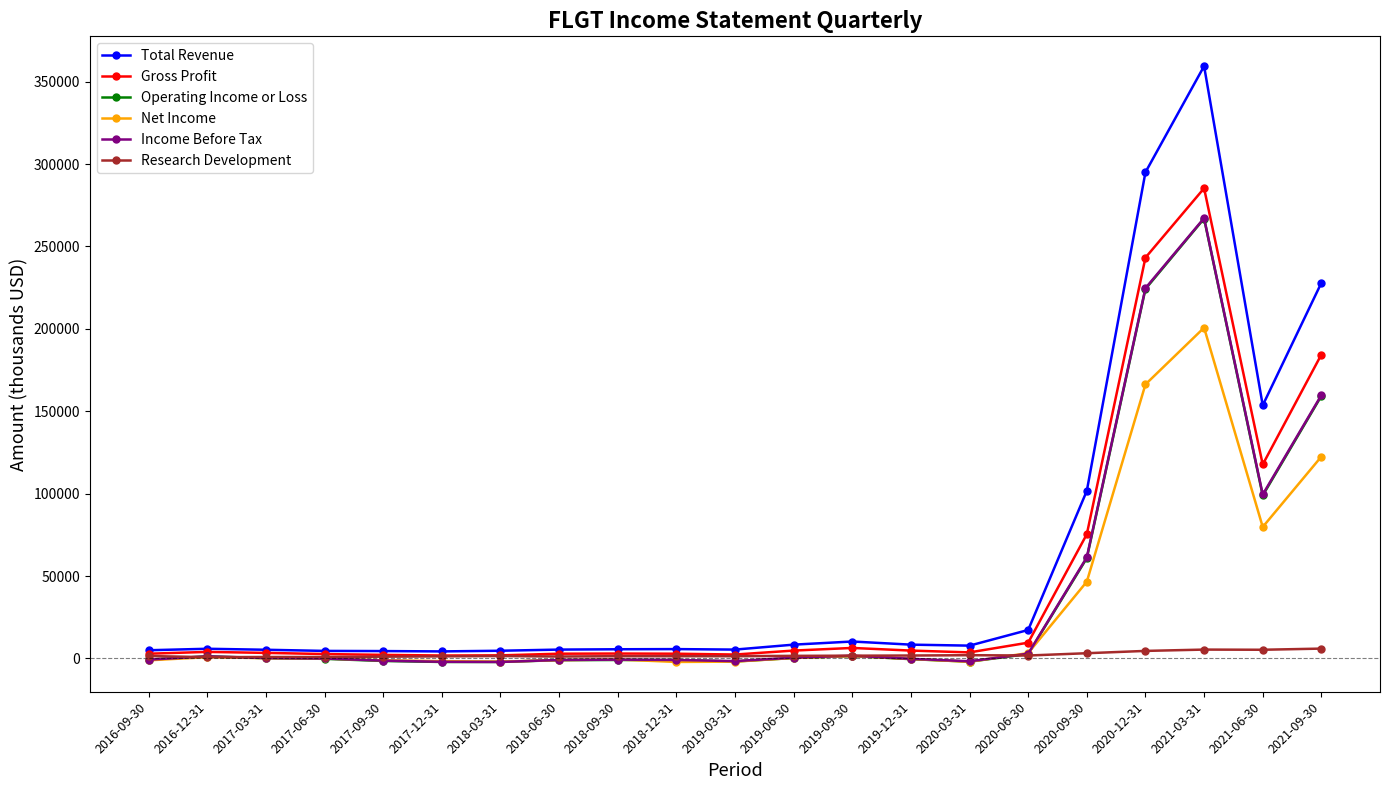

What is the maximum value for Operating Income or Loss?

266900